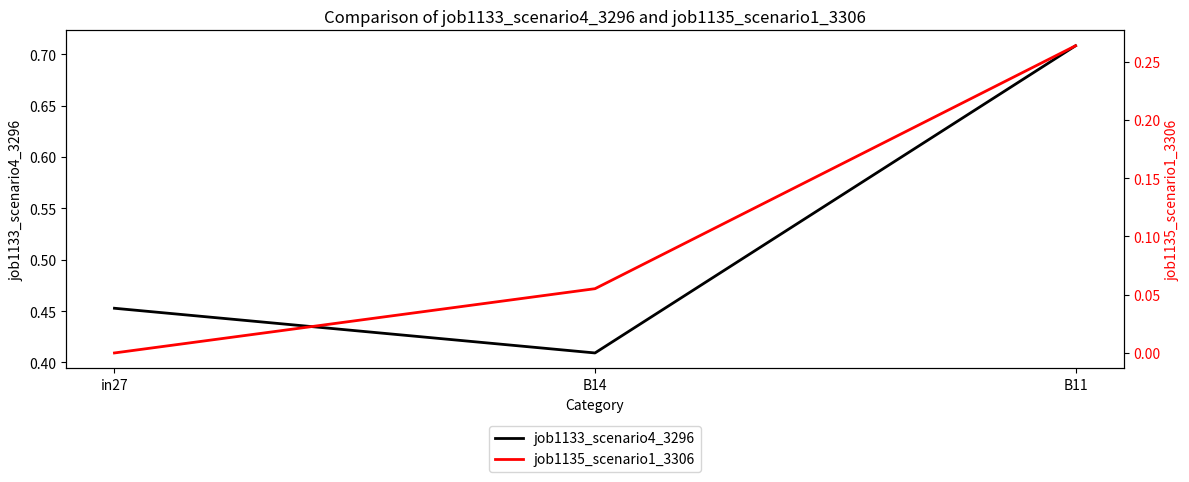

Rank the series by their maximum value, from lowest to highest.

job1135_scenario1_3306, job1133_scenario4_3296